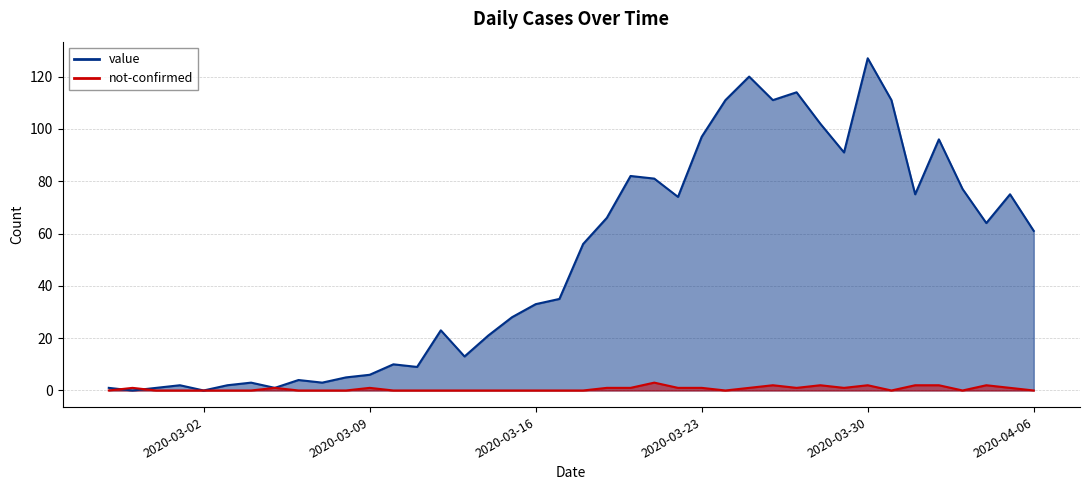

After their last crossing, which series has the higher values: value or not-confirmed?

value